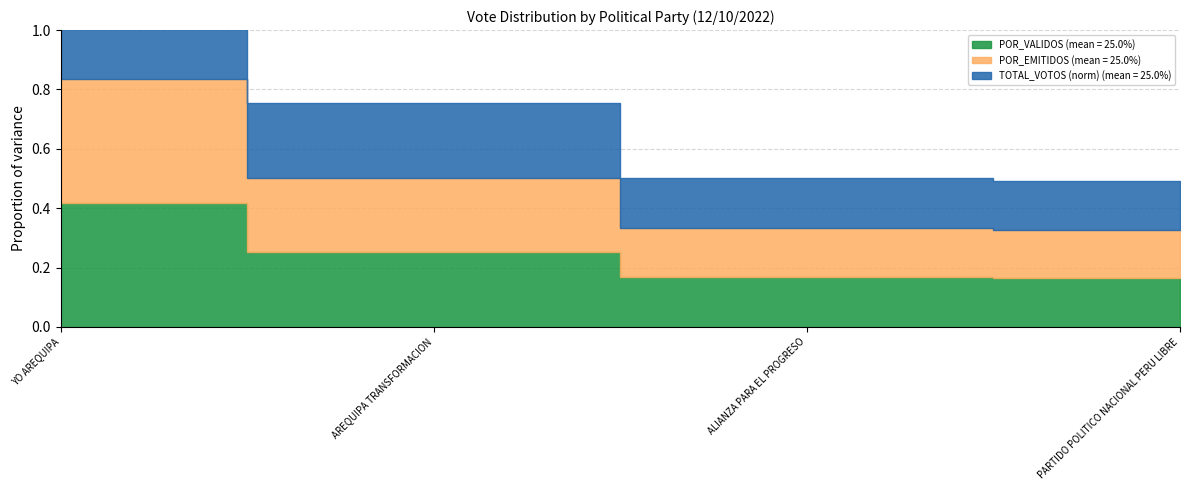

Count the ALIANZA PARA EL PROGRESO values in the range 0 to 51.

4